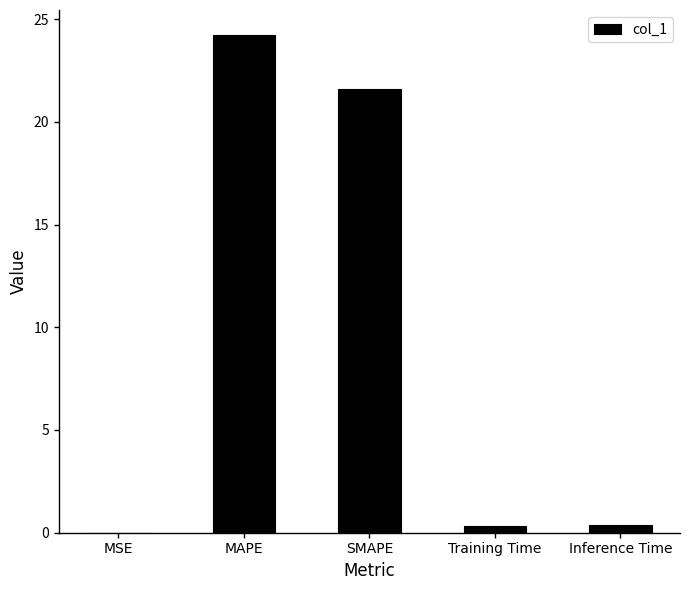

What is the maximum value shown in the chart?

24.2